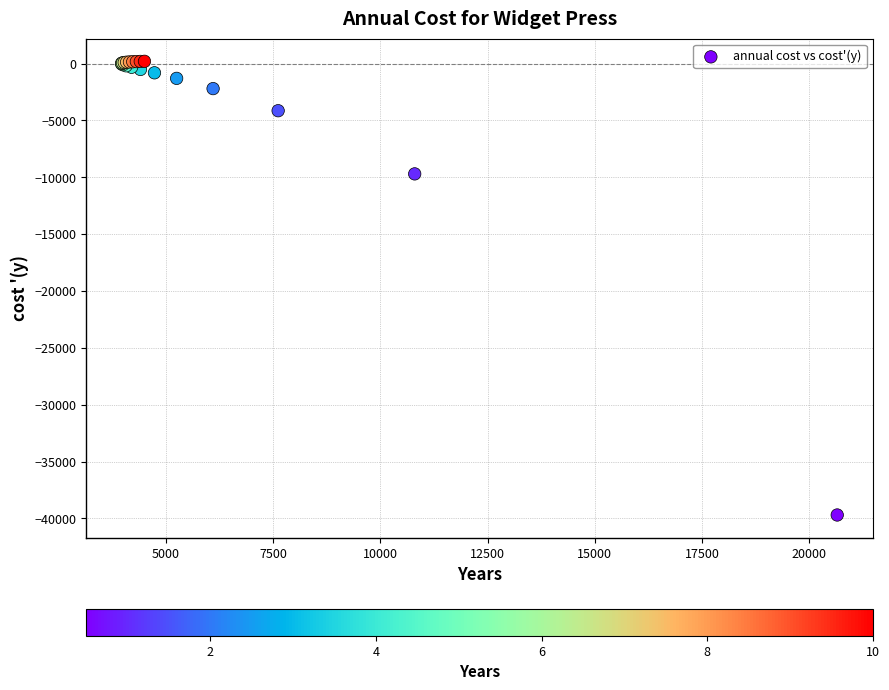

What Y value in the scatter plot is closest to -19750?

-9700.0